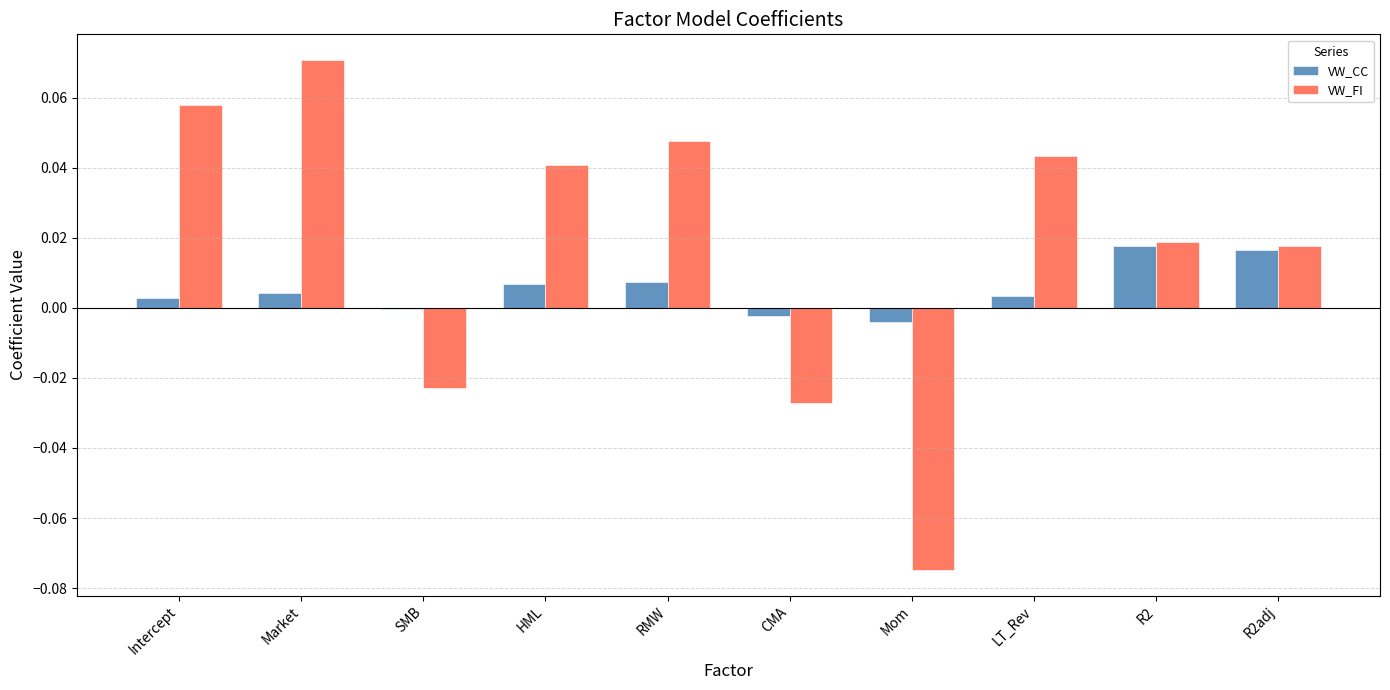

At which category does the chart reach its peak across all series?

Market